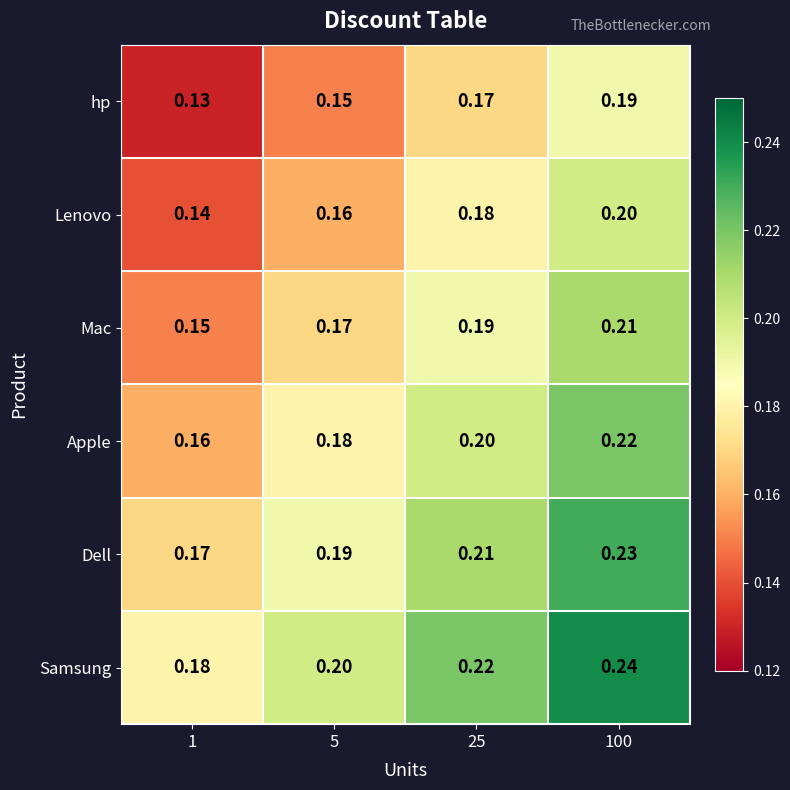

Which series has the largest total across all categories?

Samsung